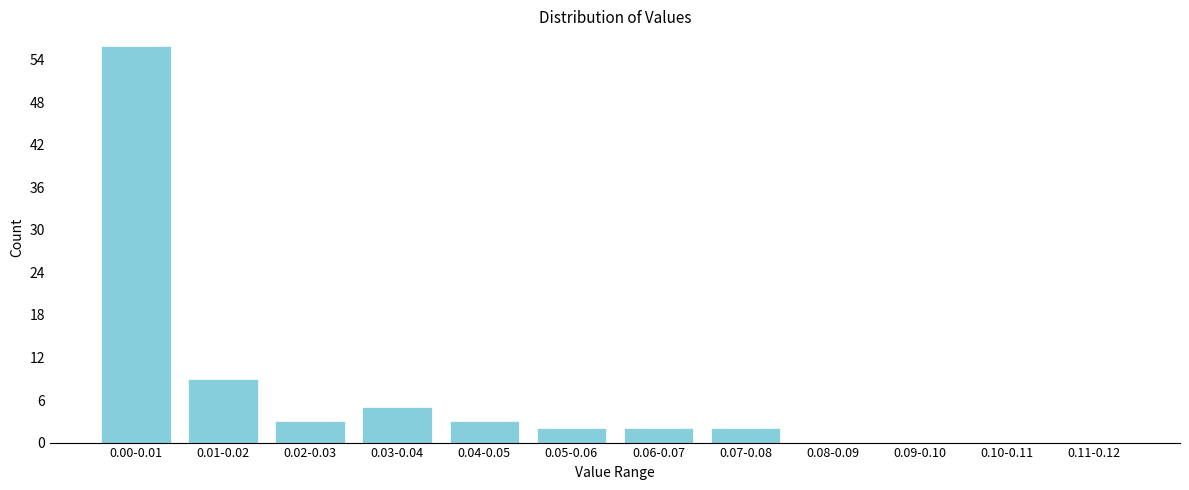

Is it true that the value at 0.02-0.03 is 5?

False